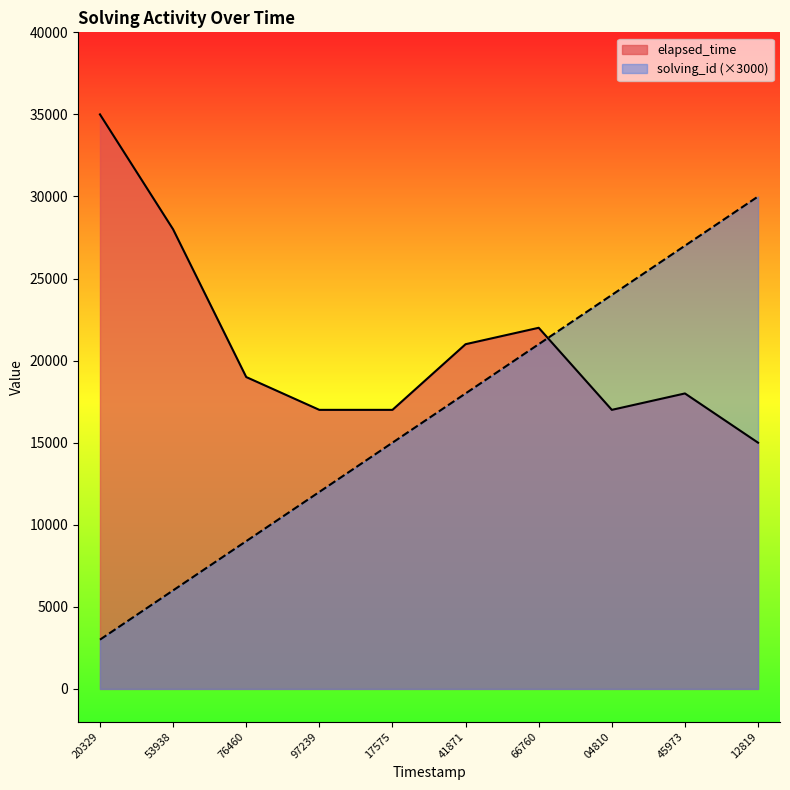

What is the difference between the maximum and minimum values in the solving_id series?

27000